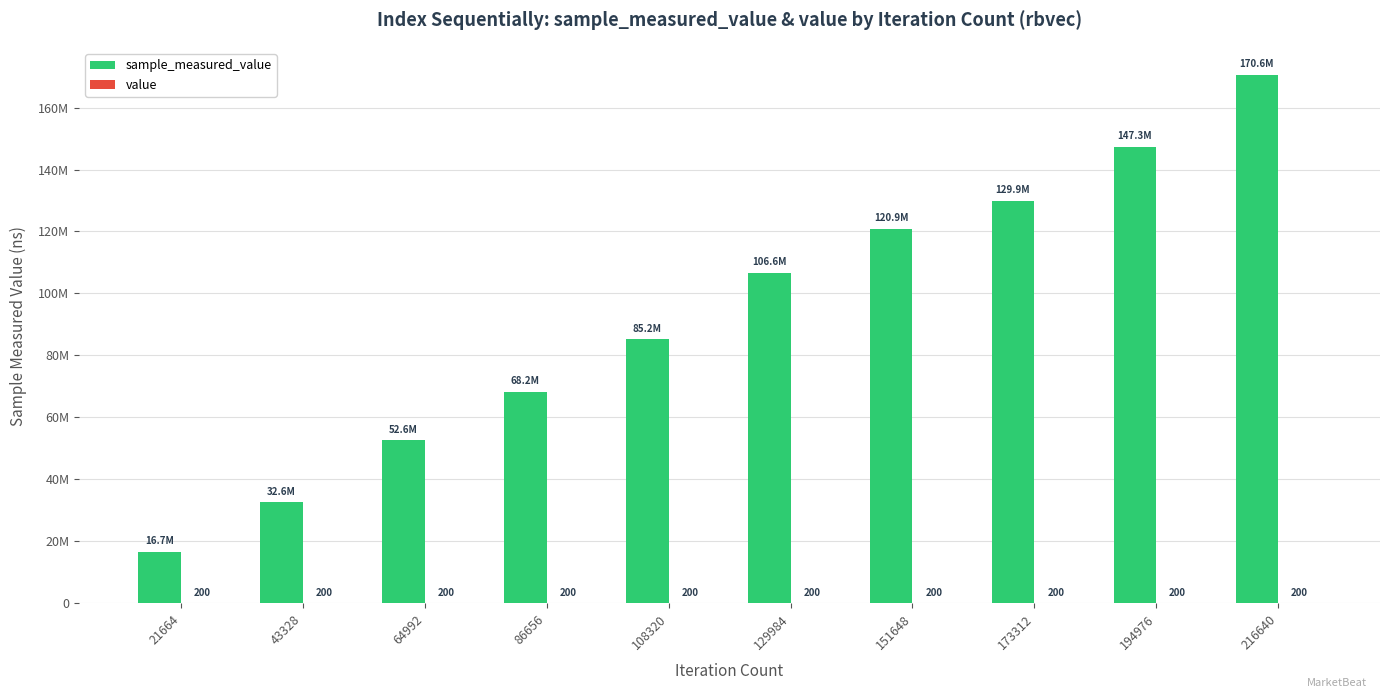

What is the difference between the maximum and minimum values in the sample_measured_value series?

153940660